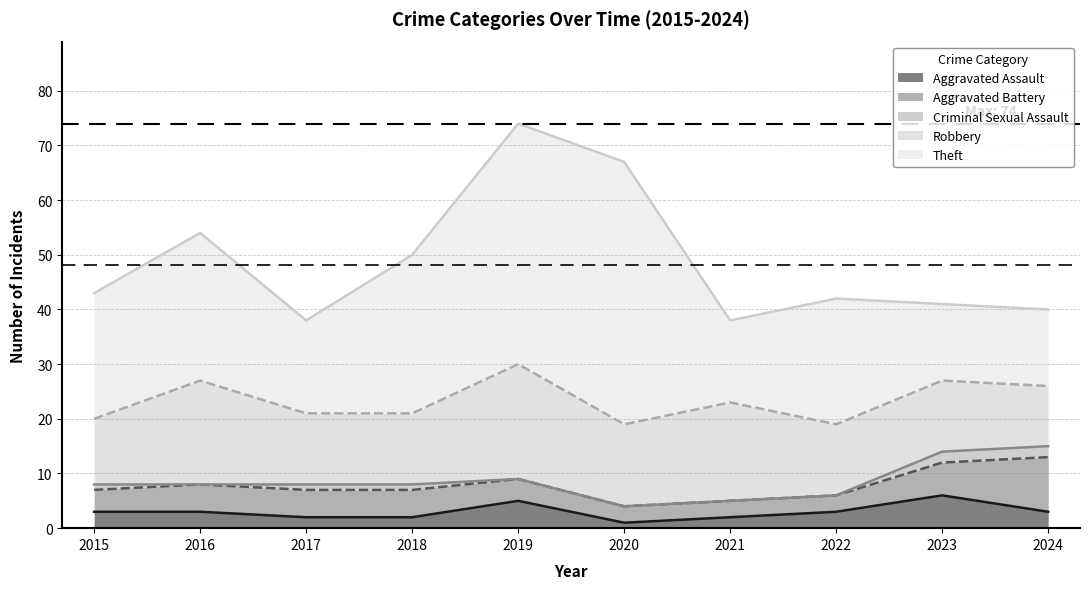

True or false: Aggravated Assault and Robbery intersect in this chart.

False